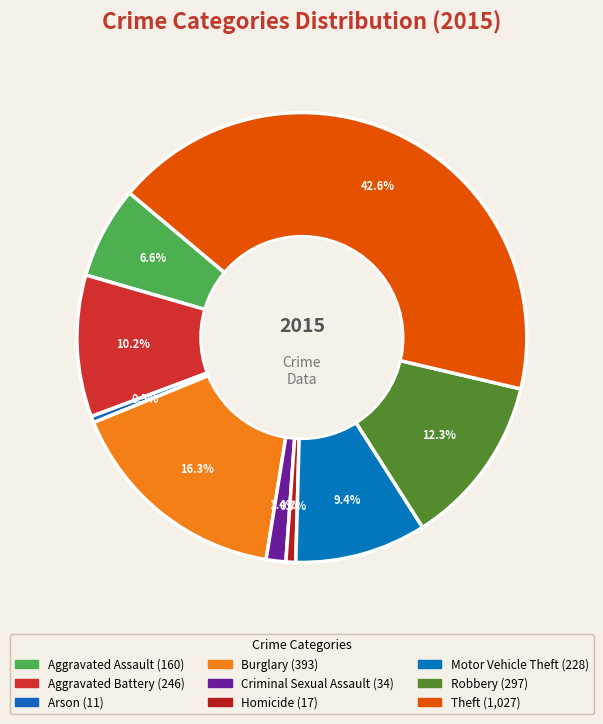

How many slices are in this pie chart?

9